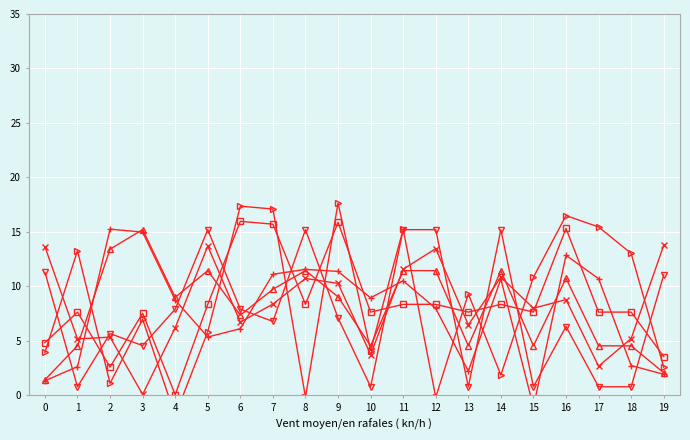

How many lines are shown in the chart?

6